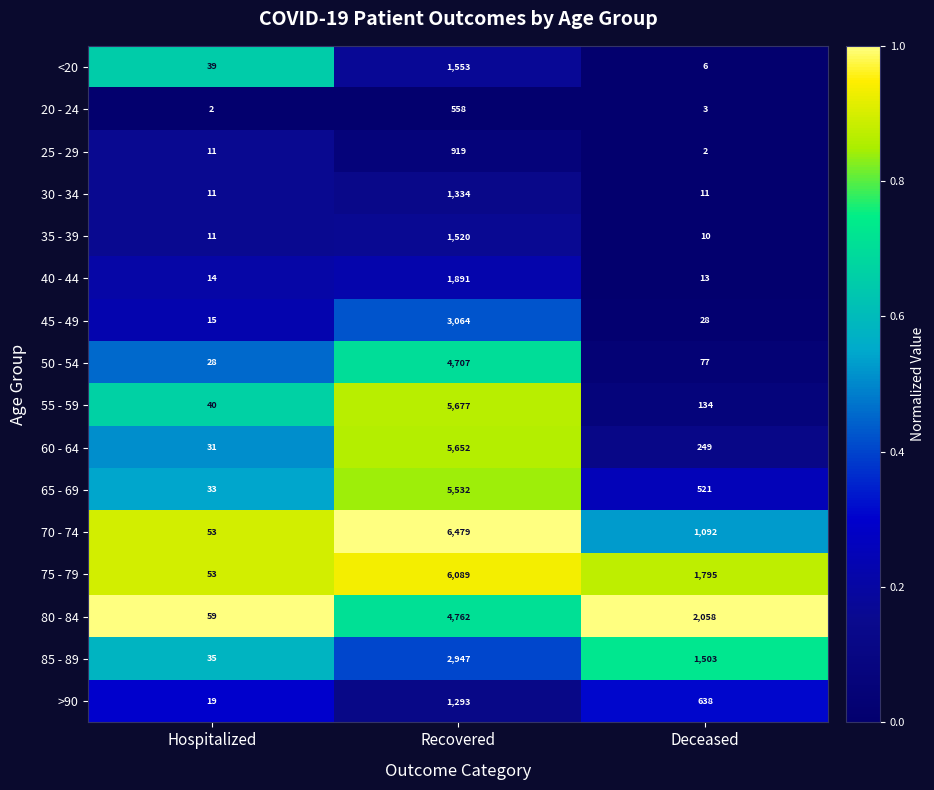

What is the average value of the 25 - 29 series?

311